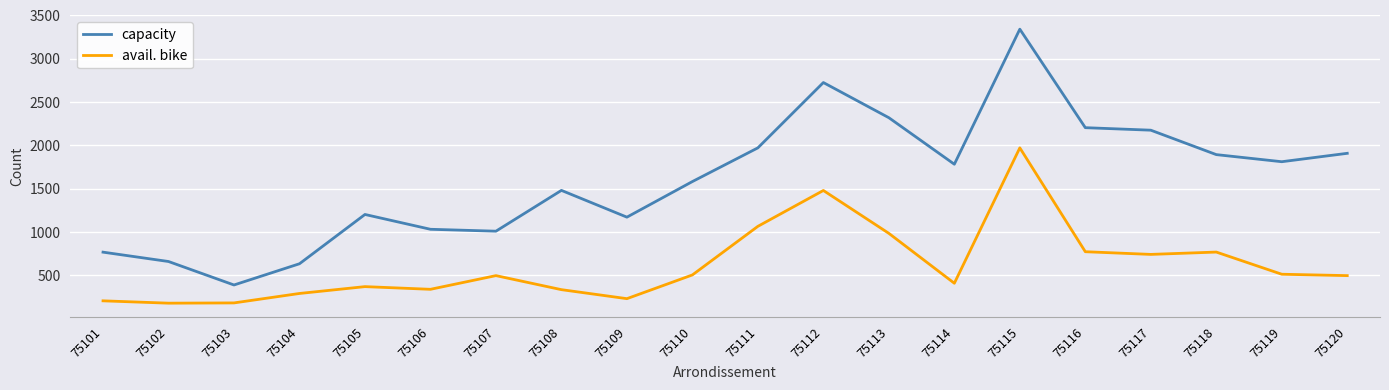

Which series has the largest total across all categories?

capacity